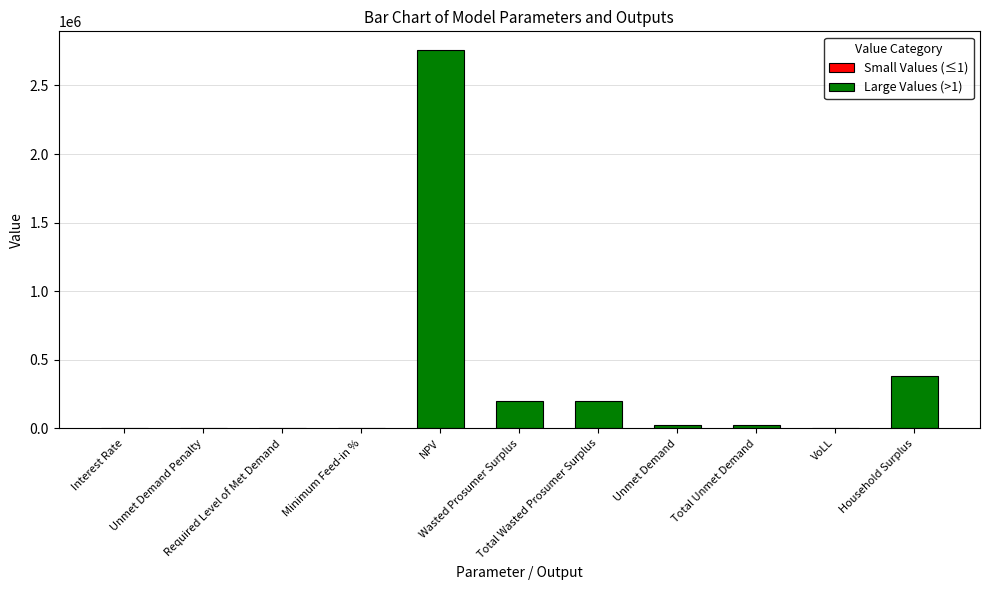

At which label does the data first exceed 26058?

NPV